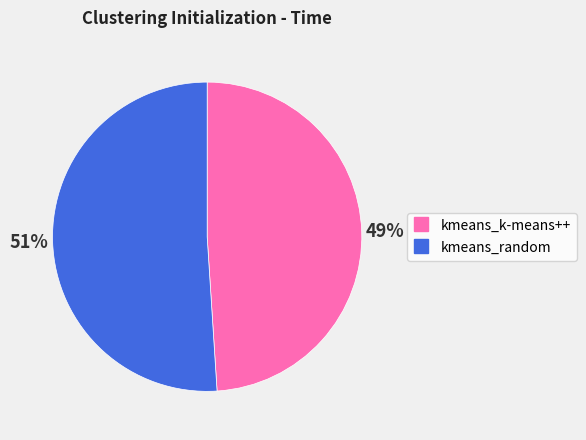

Which has a higher value, kmeans_k-means++ or kmeans_random?

kmeans_random